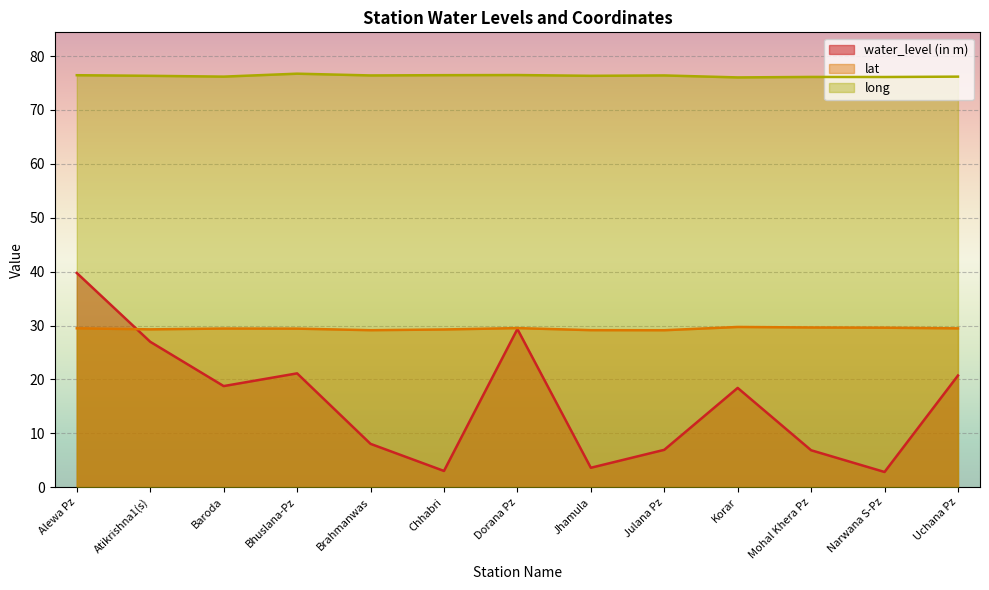

Which series changed the most between Narwana S-Pz and Uchana Pz?

water_level (in m)